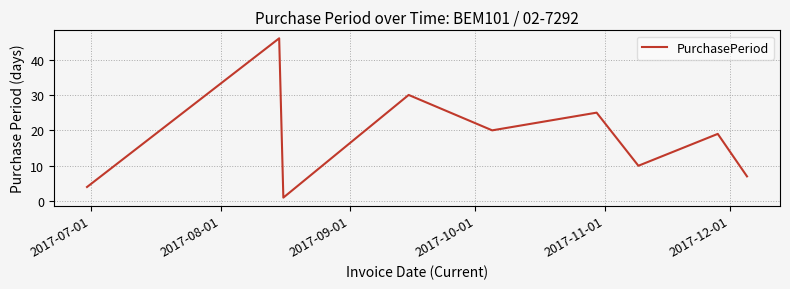

What is the difference between the second highest and minimum values?

29